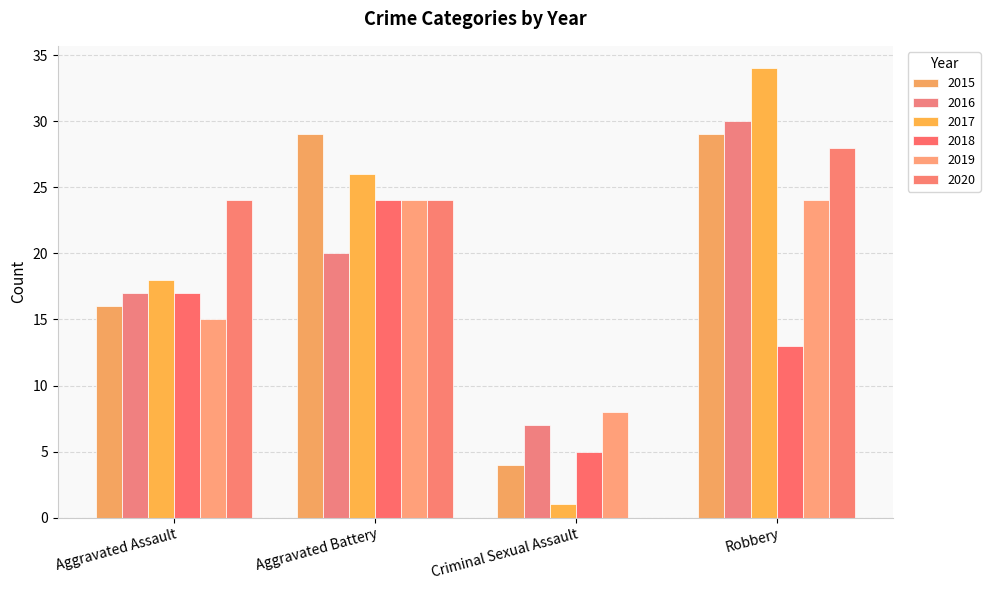

True or false: 2017 has a value of 1 at Criminal Sexual Assault.

True